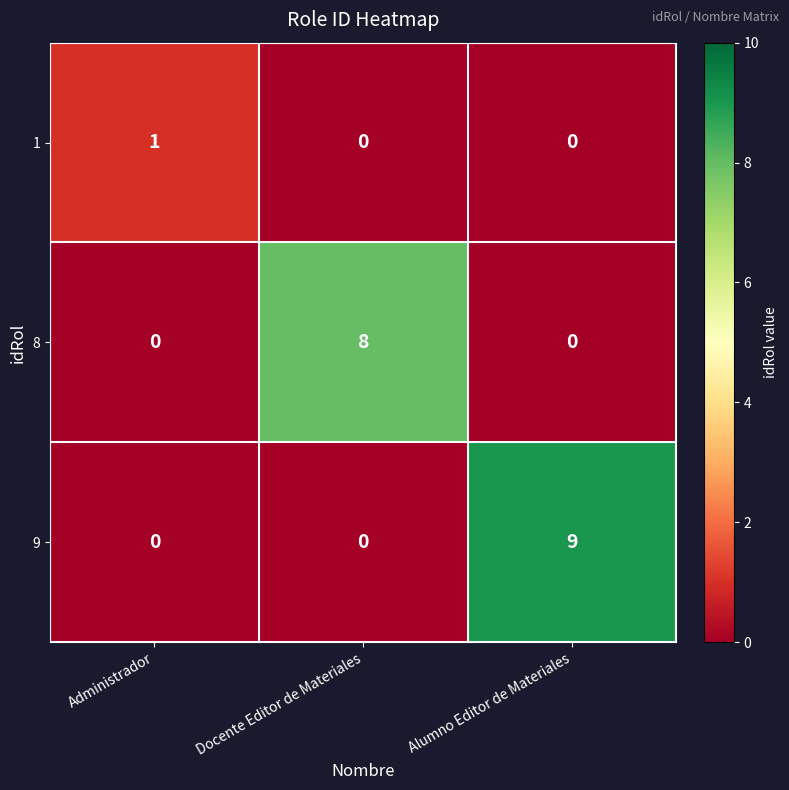

What is the maximum value shown in the chart?

9